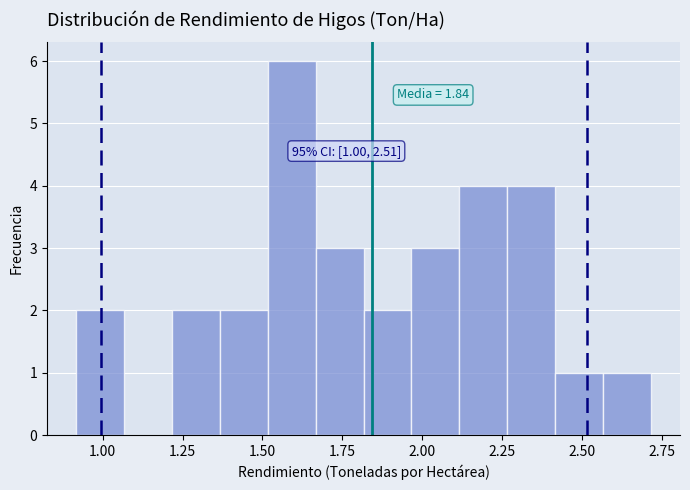

Read against the x-axis, roughly where is the centre of the tallest bar?

1.60